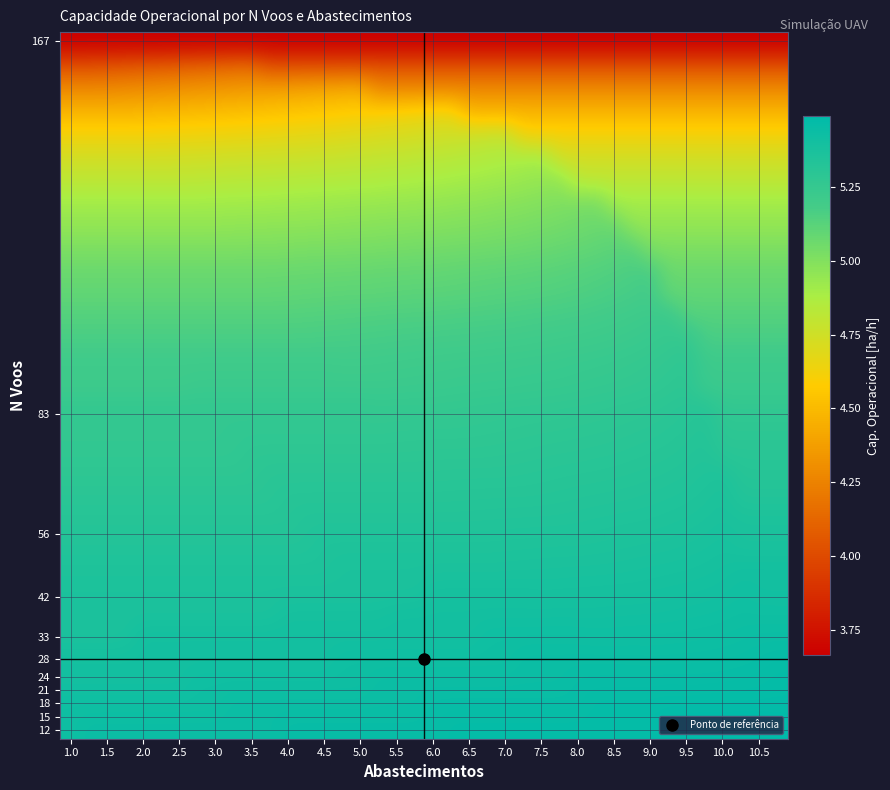

Reading right to left, transcribe all the data shown in this chart.

row_0: 3.7	3.7	3.7	3.7	3.7	3.7	3.7	3.7	3.7	3.7	3.7	3.7	3.7	3.7	3.7	3.7	3.7	3.7	3.7	3.7	3.7	3.7	3.7	3.7	3.7	3.7	3.7	3.7	3.7	3.7	3.7	3.7	3.7	3.7	3.7	3.7	3.7	3.7	3.7	3.7
row_1: 4.0	4.0	4.0	4.0	4.0	4.0	4.0	4.0	4.0	4.0	4.0	4.0	4.0	4.0	4.0	4.0	4.0	4.0	4.0	4.0	4.0	4.0	4.0	4.0	4.0	4.0	4.0	4.0	4.0	4.2	4.1	4.1	4.1	4.1	4.1	4.1	4.1	4.0	4.0	4.0
row_2: 4.3	4.3	4.3	4.3	4.3	4.3	4.3	4.3	4.3	4.3	4.3	4.3	4.3	4.3	4.3	4.3	4.3	4.3	4.3	4.3	4.3	4.3	4.3	4.4	4.4	4.4	4.4	4.4	4.4	4.4	4.3	4.3	4.3	4.3	4.3	4.3	4.3	4.3	4.3	4.3
row_3: 4.5	4.5	4.5	4.5	4.5	4.5	4.5	4.5	4.5	4.5	4.5	4.5	4.5	4.5	4.5	4.5	4.5	4.5	4.7	4.6	4.6	4.6	4.6	4.6	4.6	4.6	4.6	4.5	4.5	4.5	4.5	4.5	4.5	4.5	4.5	4.5	4.5	4.5	4.5	4.5
row_4: 4.6	4.6	4.6	4.6	4.6	4.6	4.6	4.6	4.6	4.6	4.6	4.6	4.6	4.6	4.6	4.8	4.8	4.8	4.8	4.7	4.7	4.7	4.7	4.7	4.7	4.7	4.7	4.7	4.7	4.7	4.6	4.6	4.6	4.6	4.6	4.6	4.6	4.6	4.6	4.6
row_5: 4.7	4.7	4.7	4.7	4.7	4.7	4.7	4.7	4.7	4.7	4.7	4.7	4.7	4.9	4.9	4.9	4.9	4.8	4.8	4.8	4.8	4.8	4.8	4.8	4.8	4.8	4.8	4.8	4.8	4.8	4.8	4.8	4.7	4.7	4.7	4.7	4.7	4.7	4.7	4.7
row_6: 4.8	4.8	4.8	4.8	4.8	4.8	4.8	4.8	4.8	4.8	4.8	4.8	5.0	4.9	4.9	4.9	4.9	4.9	4.9	4.9	4.9	4.9	4.9	4.9	4.9	4.8	4.8	4.8	4.8	4.8	4.8	4.8	4.8	4.8	4.8	4.8	4.8	4.8	4.8	4.8
row_7: 4.9	4.9	4.9	4.9	4.9	4.9	4.9	4.9	4.9	4.9	5.0	5.0	5.0	5.0	5.0	5.0	5.0	5.0	5.0	4.9	4.9	4.9	4.9	4.9	4.9	4.9	4.9	4.9	4.9	4.9	4.9	4.9	4.9	4.9	4.9	4.9	4.9	4.9	4.9	4.9
row_8: 5.0	5.0	5.0	5.0	5.0	5.0	5.0	5.0	5.0	5.1	5.1	5.1	5.0	5.0	5.0	5.0	5.0	5.0	5.0	5.0	5.0	5.0	5.0	5.0	5.0	5.0	5.0	5.0	5.0	5.0	5.0	5.0	5.0	5.0	5.0	5.0	5.0	5.0	5.0	5.0
row_9: 5.0	5.0	5.0	5.0	5.0	5.0	5.0	5.0	5.1	5.1	5.1	5.1	5.1	5.1	5.1	5.1	5.1	5.1	5.0	5.0	5.0	5.0	5.0	5.0	5.0	5.0	5.0	5.0	5.0	5.0	5.0	5.0	5.0	5.0	5.0	5.0	5.0	5.0	5.0	5.0
row_10: 5.1	5.1	5.1	5.1	5.1	5.1	5.1	5.2	5.2	5.2	5.1	5.1	5.1	5.1	5.1	5.1	5.1	5.1	5.1	5.1	5.1	5.1	5.1	5.1	5.1	5.1	5.1	5.1	5.1	5.1	5.1	5.1	5.1	5.1	5.1	5.1	5.1	5.1	5.1	5.1
row_11: 5.1	5.1	5.1	5.1	5.1	5.1	5.1	5.2	5.2	5.2	5.2	5.2	5.1	5.1	5.1	5.1	5.1	5.1	5.1	5.1	5.1	5.1	5.1	5.1	5.1	5.1	5.1	5.1	5.1	5.1	5.1	5.1	5.1	5.1	5.1	5.1	5.1	5.1	5.1	5.1
row_12: 5.1	5.1	5.1	5.1	5.1	5.1	5.2	5.2	5.2	5.2	5.2	5.2	5.2	5.2	5.2	5.2	5.2	5.2	5.2	5.2	5.2	5.2	5.2	5.2	5.1	5.1	5.1	5.1	5.1	5.1	5.1	5.1	5.1	5.1	5.1	5.1	5.1	5.1	5.1	5.1
row_13: 5.2	5.2	5.2	5.2	5.2	5.3	5.2	5.2	5.2	5.2	5.2	5.2	5.2	5.2	5.2	5.2	5.2	5.2	5.2	5.2	5.2	5.2	5.2	5.2	5.2	5.2	5.2	5.2	5.2	5.2	5.2	5.2	5.2	5.2	5.2	5.2	5.2	5.2	5.2	5.2
row_14: 5.2	5.2	5.2	5.2	5.2	5.3	5.3	5.3	5.3	5.2	5.2	5.2	5.2	5.2	5.2	5.2	5.2	5.2	5.2	5.2	5.2	5.2	5.2	5.2	5.2	5.2	5.2	5.2	5.2	5.2	5.2	5.2	5.2	5.2	5.2	5.2	5.2	5.2	5.2	5.2
row_15: 5.2	5.2	5.2	5.2	5.2	5.3	5.3	5.3	5.3	5.3	5.3	5.2	5.2	5.2	5.2	5.2	5.2	5.2	5.2	5.2	5.2	5.2	5.2	5.2	5.2	5.2	5.2	5.2	5.2	5.2	5.2	5.2	5.2	5.2	5.2	5.2	5.2	5.2	5.2	5.2
row_16: 5.3	5.3	5.3	5.3	5.3	5.3	5.3	5.3	5.3	5.3	5.3	5.3	5.3	5.3	5.3	5.3	5.3	5.3	5.3	5.3	5.3	5.3	5.3	5.3	5.3	5.3	5.3	5.3	5.3	5.3	5.3	5.3	5.3	5.3	5.3	5.3	5.3	5.3	5.3	5.3
row_17: 5.3	5.3	5.3	5.3	5.3	5.3	5.3	5.3	5.3	5.3	5.3	5.3	5.3	5.3	5.3	5.3	5.3	5.3	5.3	5.3	5.3	5.3	5.3	5.3	5.3	5.3	5.3	5.3	5.3	5.3	5.3	5.3	5.3	5.3	5.3	5.3	5.3	5.3	5.3	5.3
row_18: 5.3	5.3	5.3	5.3	5.3	5.3	5.3	5.3	5.3	5.3	5.3	5.3	5.3	5.3	5.3	5.3	5.3	5.3	5.3	5.3	5.3	5.3	5.3	5.3	5.3	5.3	5.3	5.3	5.3	5.3	5.3	5.3	5.3	5.3	5.3	5.3	5.3	5.3	5.3	5.3
row_19: 5.3	5.3	5.3	5.4	5.3	5.3	5.3	5.3	5.3	5.3	5.3	5.3	5.3	5.3	5.3	5.3	5.3	5.3	5.3	5.3	5.3	5.3	5.3	5.3	5.3	5.3	5.3	5.3	5.3	5.3	5.3	5.3	5.3	5.3	5.3	5.3	5.3	5.3	5.3	5.3
row_20: 5.3	5.3	5.3	5.4	5.4	5.3	5.3	5.3	5.3	5.3	5.3	5.3	5.3	5.3	5.3	5.3	5.3	5.3	5.3	5.3	5.3	5.3	5.3	5.3	5.3	5.3	5.3	5.3	5.3	5.3	5.3	5.3	5.3	5.3	5.3	5.3	5.3	5.3	5.3	5.3
row_21: 5.4	5.4	5.4	5.4	5.4	5.4	5.4	5.4	5.3	5.3	5.3	5.3	5.3	5.3	5.3	5.3	5.3	5.3	5.3	5.3	5.3	5.3	5.3	5.3	5.3	5.3	5.3	5.3	5.3	5.3	5.3	5.3	5.3	5.3	5.3	5.3	5.3	5.3	5.3	5.3
row_22: 5.4	5.4	5.4	5.4	5.4	5.4	5.4	5.4	5.4	5.4	5.4	5.4	5.4	5.4	5.4	5.4	5.4	5.4	5.4	5.4	5.4	5.4	5.4	5.4	5.4	5.4	5.3	5.3	5.3	5.3	5.3	5.3	5.3	5.3	5.3	5.3	5.3	5.3	5.3	5.3
row_23: 5.4	5.4	5.4	5.4	5.4	5.4	5.4	5.4	5.4	5.4	5.4	5.4	5.4	5.4	5.4	5.4	5.4	5.4	5.4	5.4	5.4	5.4	5.4	5.4	5.4	5.4	5.4	5.4	5.4	5.4	5.4	5.4	5.4	5.4	5.4	5.4	5.4	5.4	5.4	5.4
row_24: 5.4	5.4	5.4	5.4	5.4	5.4	5.4	5.4	5.4	5.4	5.4	5.4	5.4	5.4	5.4	5.4	5.4	5.4	5.4	5.4	5.4	5.4	5.4	5.4	5.4	5.4	5.4	5.4	5.4	5.4	5.4	5.4	5.4	5.4	5.4	5.4	5.4	5.4	5.4	5.4
row_25: 5.4	5.4	5.4	5.4	5.4	5.4	5.4	5.4	5.4	5.4	5.4	5.4	5.4	5.4	5.4	5.4	5.4	5.4	5.4	5.4	5.4	5.4	5.4	5.4	5.4	5.4	5.4	5.4	5.4	5.4	5.4	5.4	5.4	5.4	5.4	5.4	5.4	5.4	5.4	5.4
row_26: 5.4	5.4	5.4	5.4	5.4	5.4	5.4	5.4	5.4	5.4	5.4	5.4	5.4	5.4	5.4	5.4	5.4	5.4	5.4	5.4	5.4	5.4	5.4	5.4	5.4	5.4	5.4	5.4	5.4	5.4	5.4	5.4	5.4	5.4	5.4	5.4	5.4	5.4	5.4	5.4
row_27: 5.5	5.5	5.4	5.4	5.4	5.4	5.4	5.4	5.4	5.4	5.4	5.4	5.4	5.4	5.4	5.4	5.4	5.4	5.4	5.4	5.4	5.4	5.4	5.4	5.4	5.4	5.4	5.4	5.4	5.4	5.4	5.4	5.4	5.4	5.4	5.4	5.4	5.4	5.4	5.4
row_28: 5.5	5.5	5.5	5.5	5.5	5.5	5.5	5.5	5.5	5.5	5.5	5.5	5.4	5.4	5.4	5.4	5.4	5.4	5.4	5.4	5.4	5.4	5.4	5.4	5.4	5.4	5.4	5.4	5.4	5.4	5.4	5.4	5.4	5.4	5.4	5.4	5.4	5.4	5.4	5.4
row_29: 5.5	5.5	5.5	5.5	5.5	5.5	5.5	5.5	5.5	5.5	5.5	5.5	5.5	5.5	5.5	5.5	5.5	5.5	5.5	5.5	5.4	5.4	5.4	5.4	5.4	5.4	5.4	5.4	5.4	5.4	5.4	5.4	5.4	5.4	5.4	5.4	5.4	5.4	5.4	5.4
row_30: 5.5	5.5	5.5	5.5	5.5	5.5	5.5	5.5	5.5	5.5	5.5	5.5	5.5	5.5	5.5	5.5	5.5	5.5	5.5	5.5	5.5	5.5	5.5	5.5	5.5	5.5	5.5	5.5	5.4	5.4	5.4	5.4	5.4	5.4	5.4	5.4	5.4	5.4	5.4	5.4